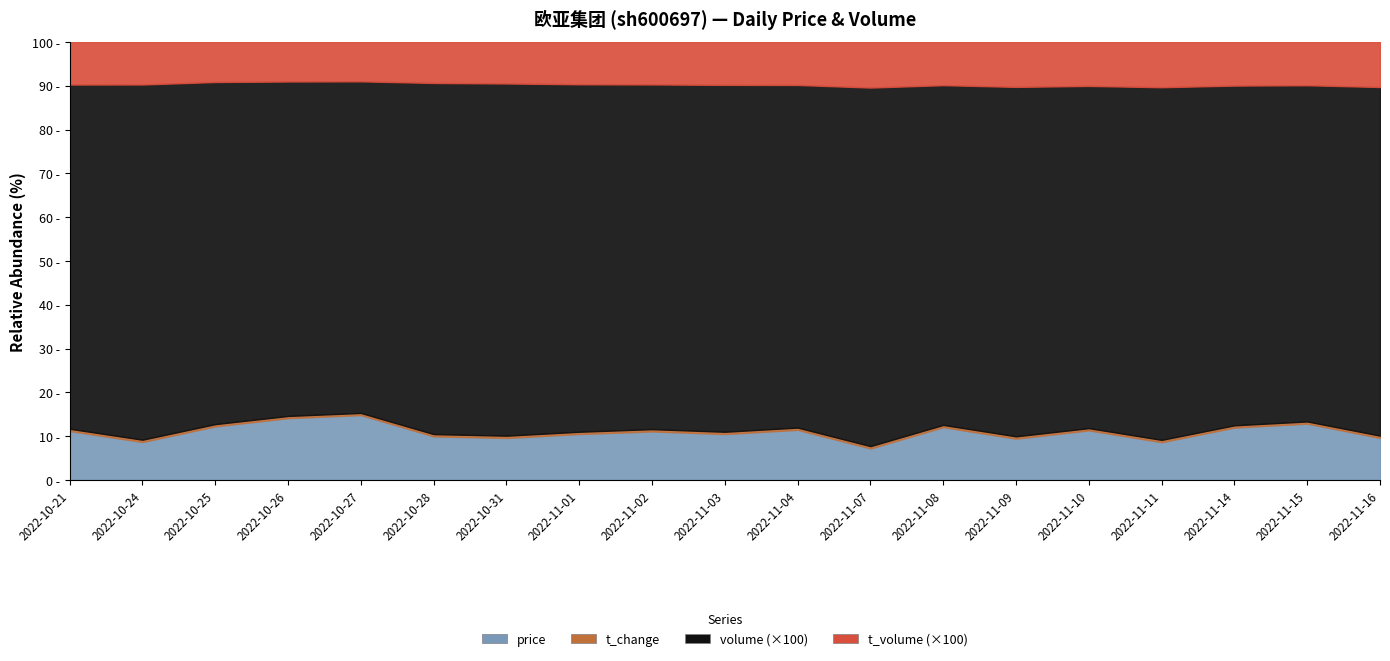

True or false: volume_scaled and t_change cross at least once.

False